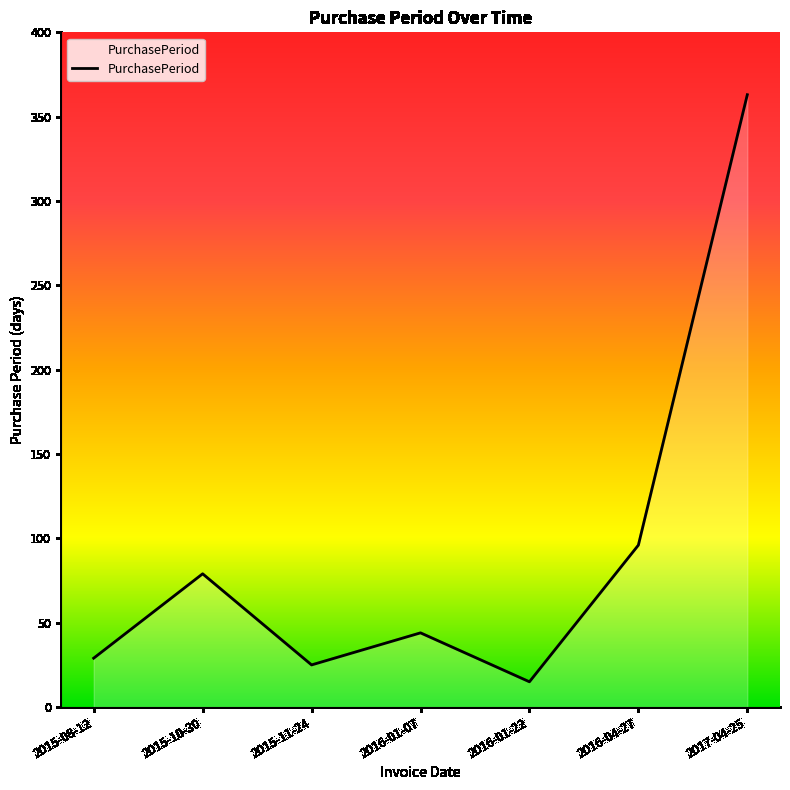

The chart shows a value of 25 at 2015-11-24. True or false?

True